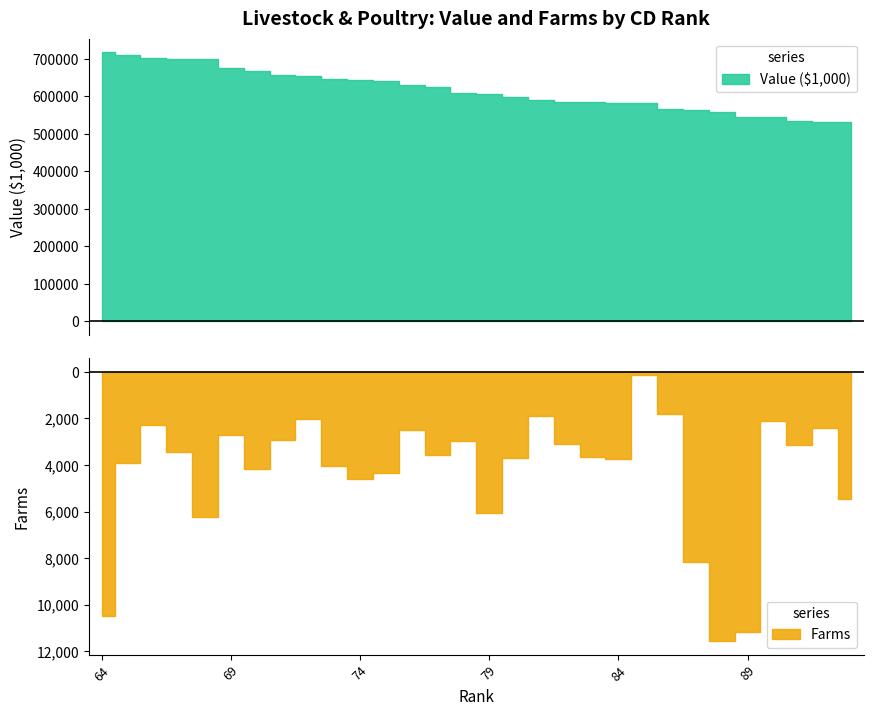

Between 77 and 91, which series saw the biggest shift?

Value ($1,000)